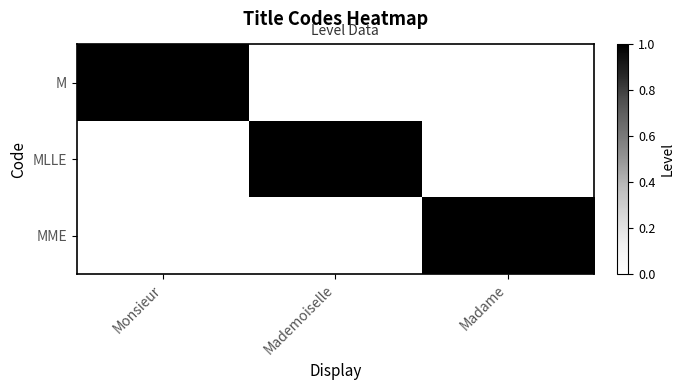

Reading left to right, list all the values displayed in this chart.

M: Monsieur=1	Mademoiselle=0	Madame=0
MLLE: Monsieur=0	Mademoiselle=1	Madame=0
MME: Monsieur=0	Mademoiselle=0	Madame=1